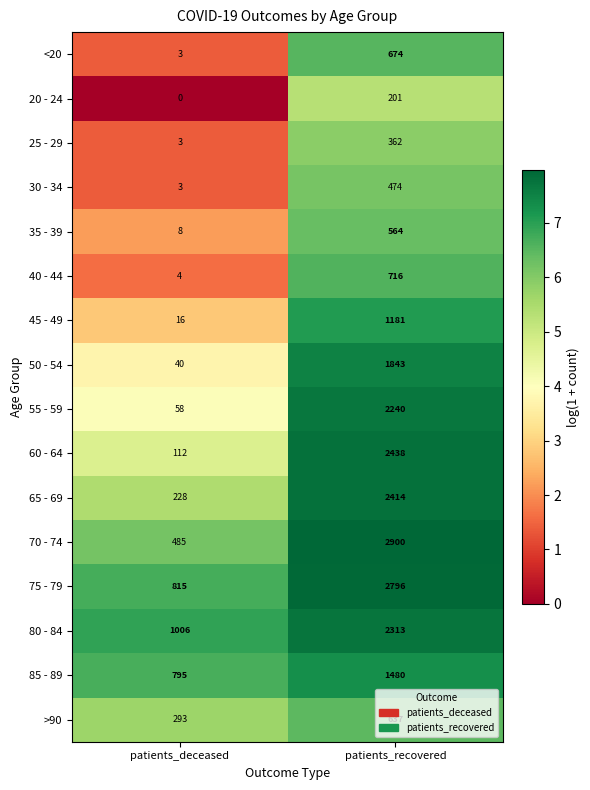

What is the difference between the 55 - 59 values at patients_deceased and patients_recovered?

2182